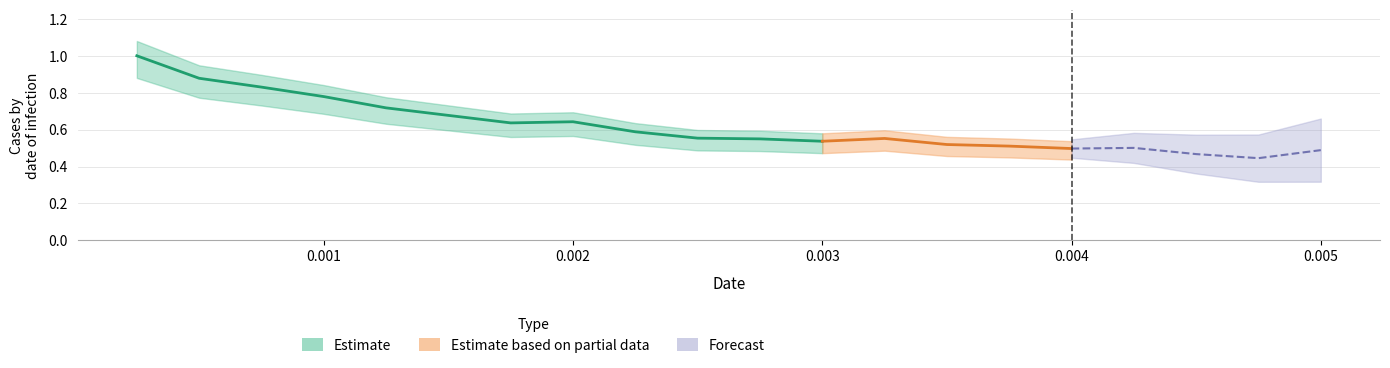

Reading right to left, transcribe all the data shown in this chart.

0.5	0.4	0.5	0.5	0.5	0.5	0.5	0.6	0.5	0.5	0.6	0.6	0.6	0.6	0.7	0.7	0.8	0.8	0.9	1.0